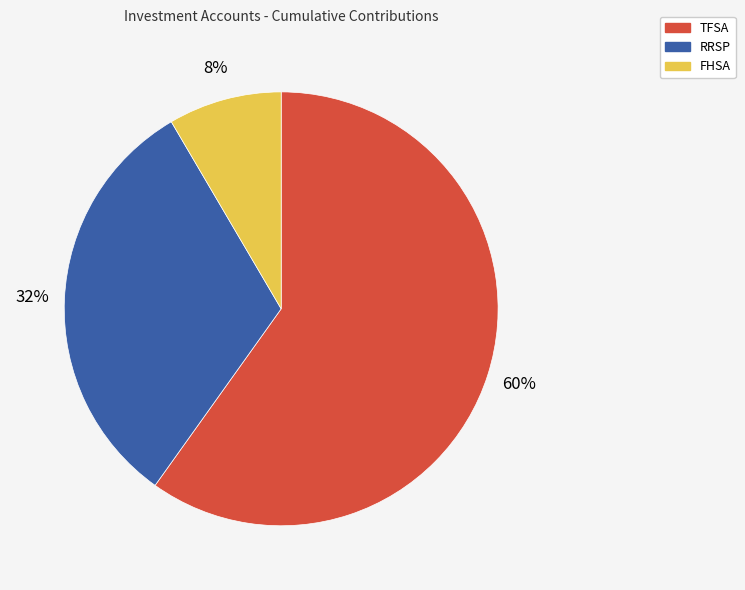

Does RRSP account for over 50% of the chart?

No